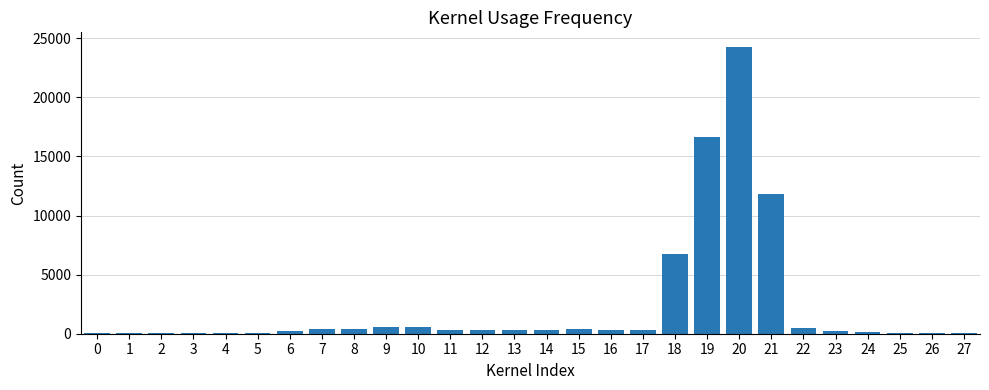

What is the sum of all values?

65475.4